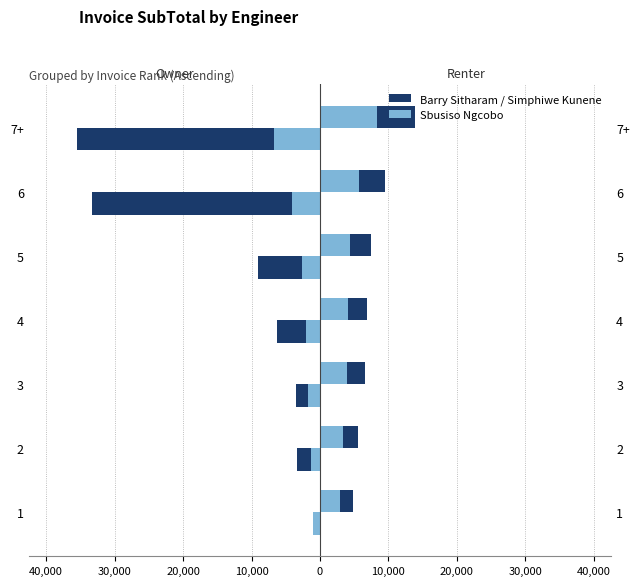

The Barry Sitharam series shows -44512.8 at 6. True or false?

False